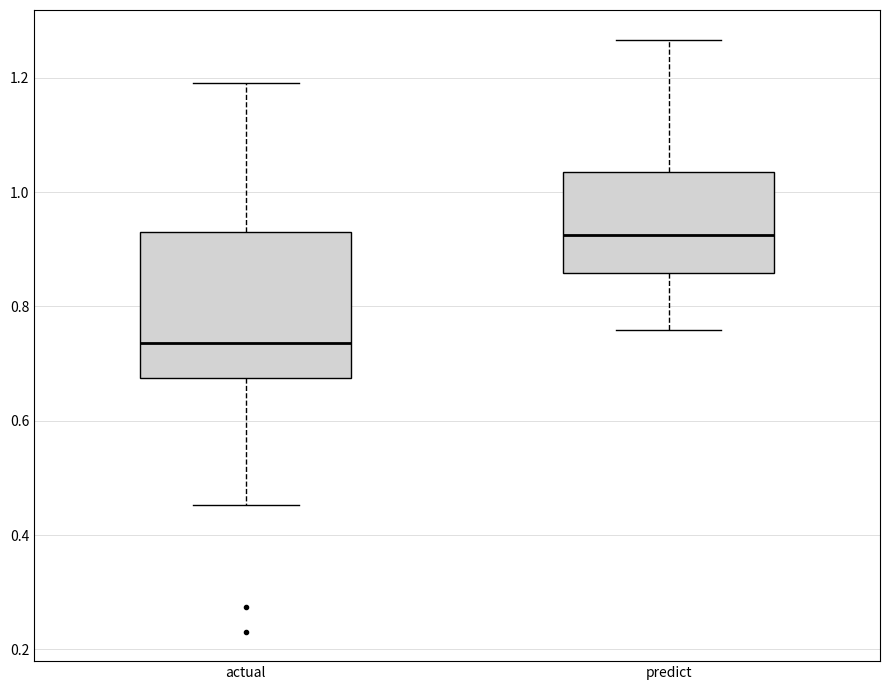

Where does the median line of the box for predict sit on the y-axis? The values are not printed on the chart, so give them approximately, as read against the axis.

0.92